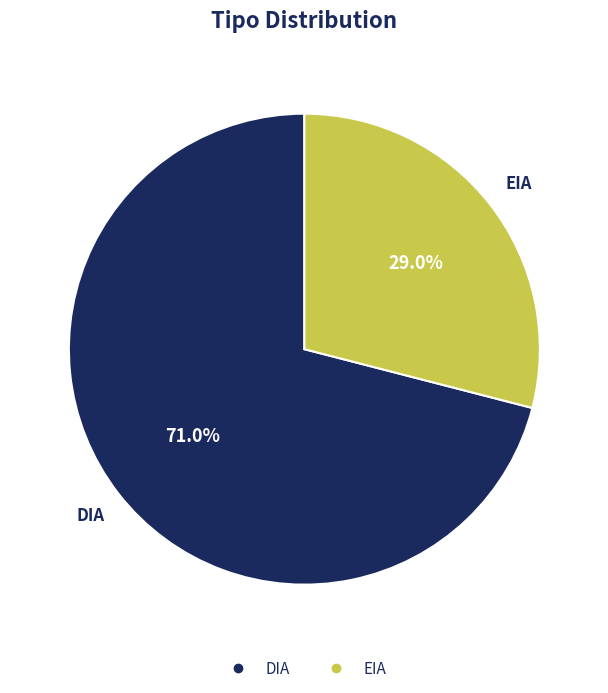

Approximately how many times larger is the value at EIA compared to DIA?

0.4